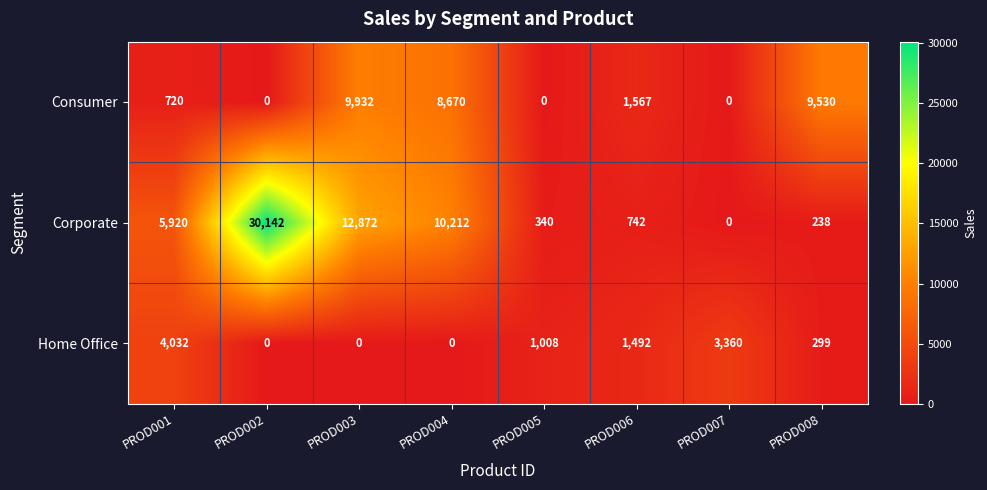

What is the difference between the Home Office values at PROD004 and PROD006?

1492